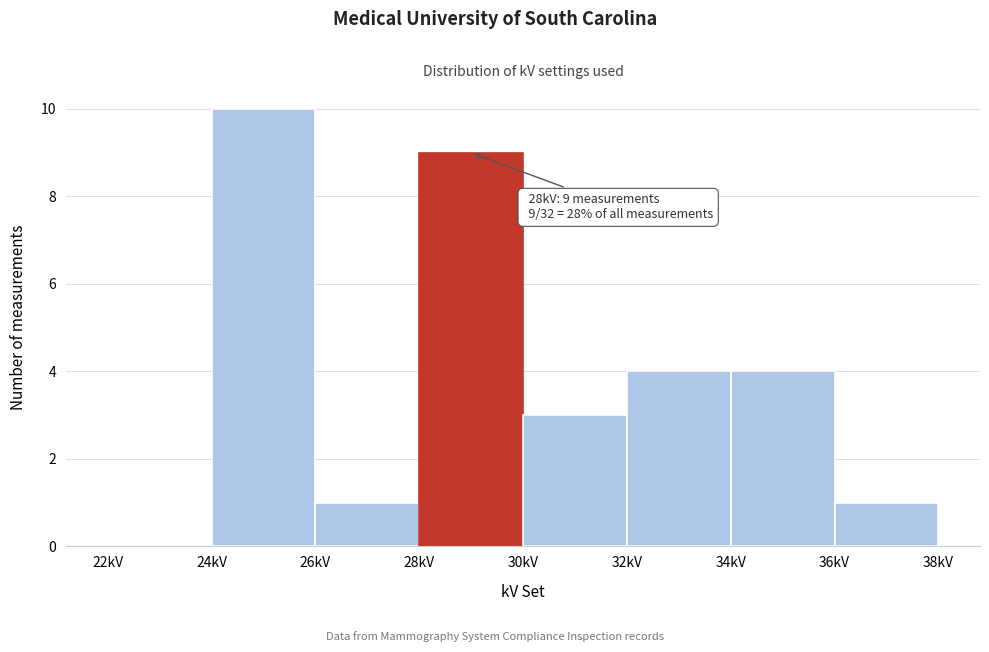

Over which range of the x-axis is the bar tallest?

24 to 26